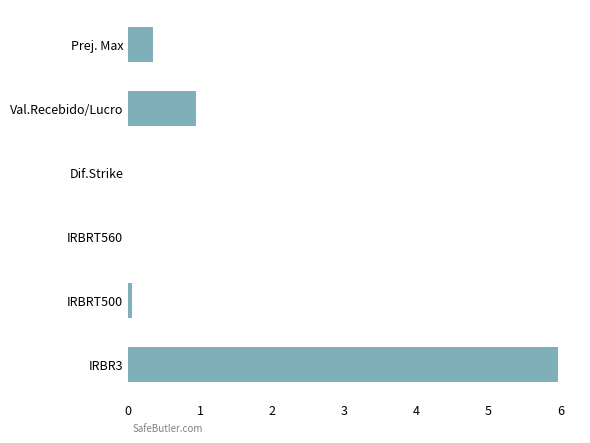

Is it true that the value at IRBRT560 is -1.8?

False